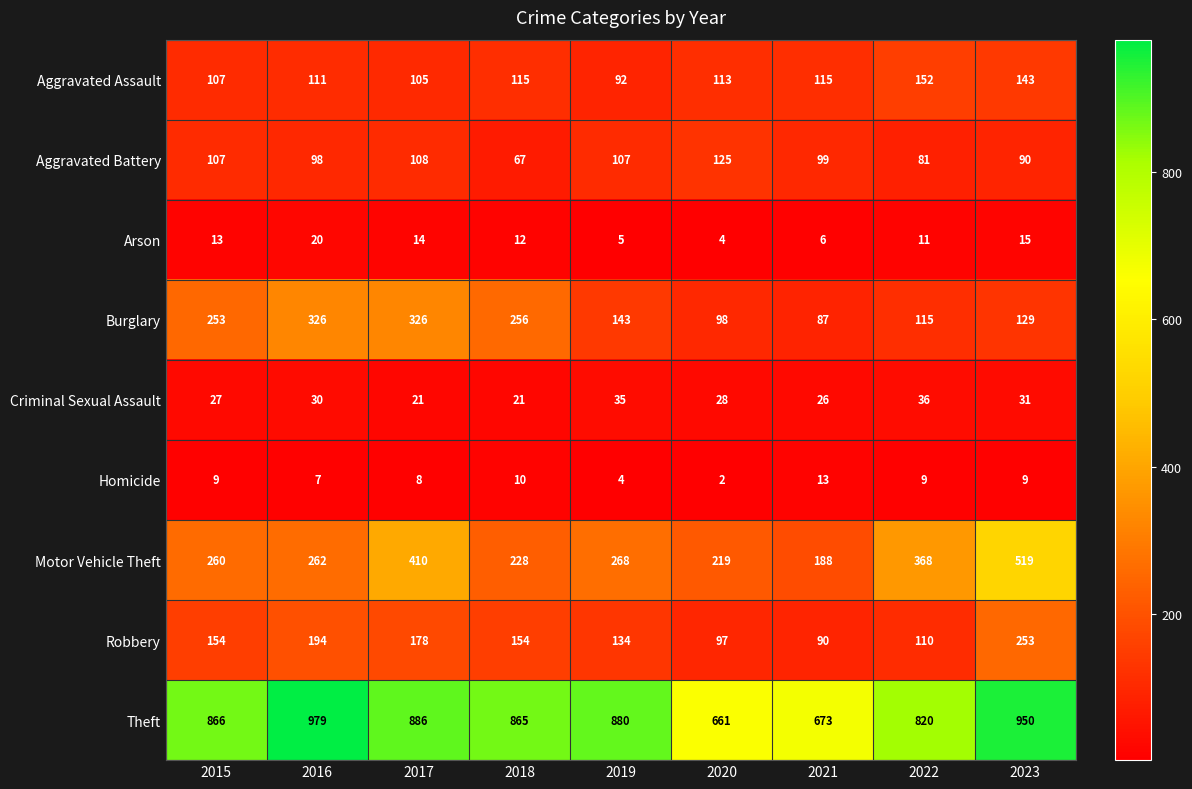

At 2017, list the series in order from largest to smallest.

Theft, Motor Vehicle Theft, Burglary, Robbery, Aggravated Battery, Aggravated Assault, Criminal Sexual Assault, Arson, Homicide